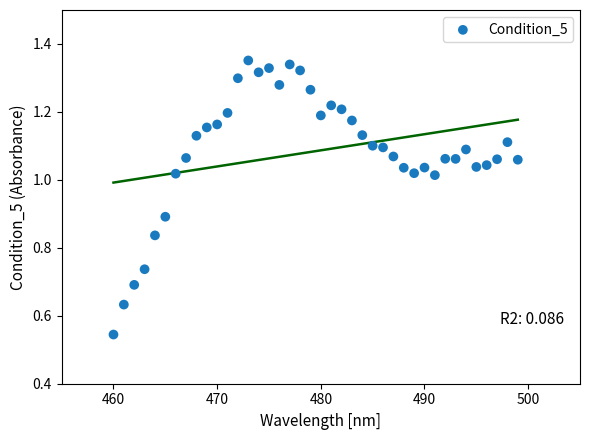

What is the range of X values (max minus min)?

39.0